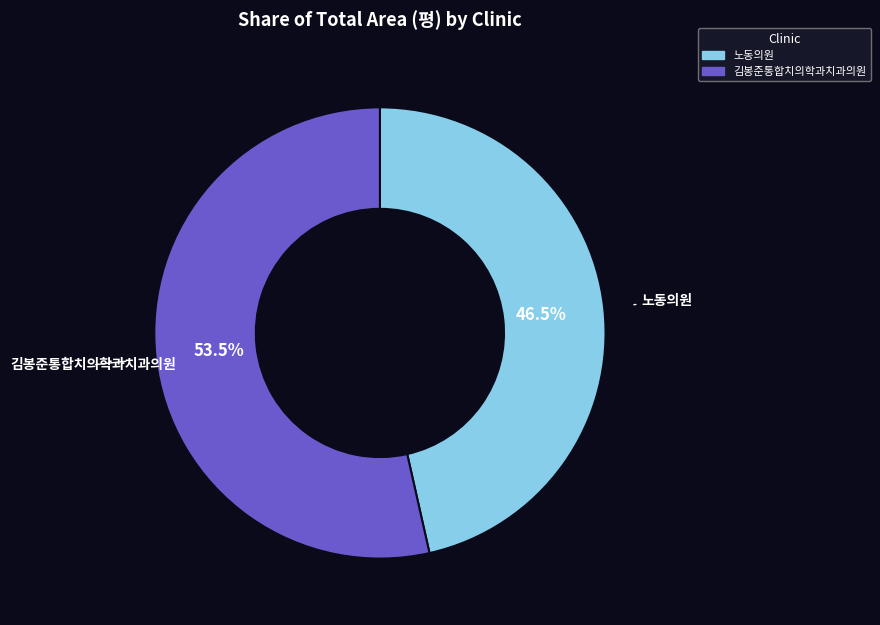

What percentage is NOT represented by 노동의원?

53.5%